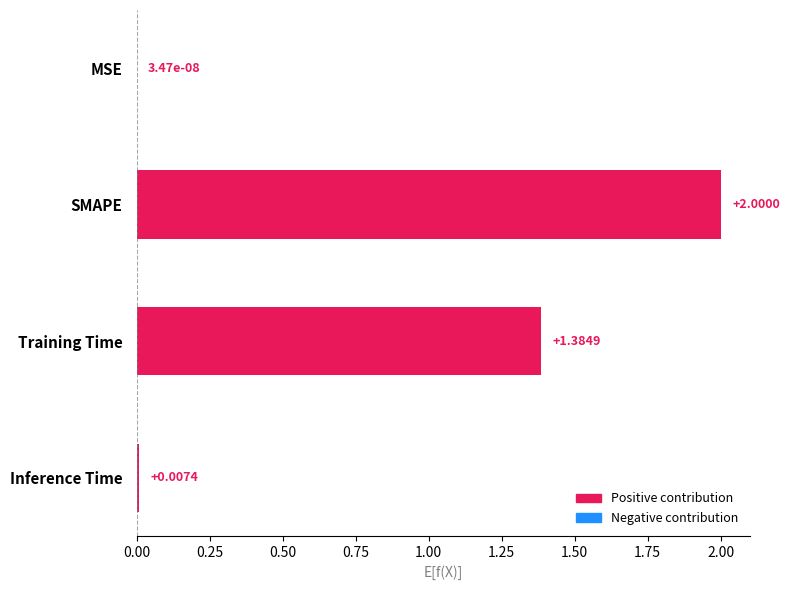

Where is the data nearest to the value 1?

Training Time